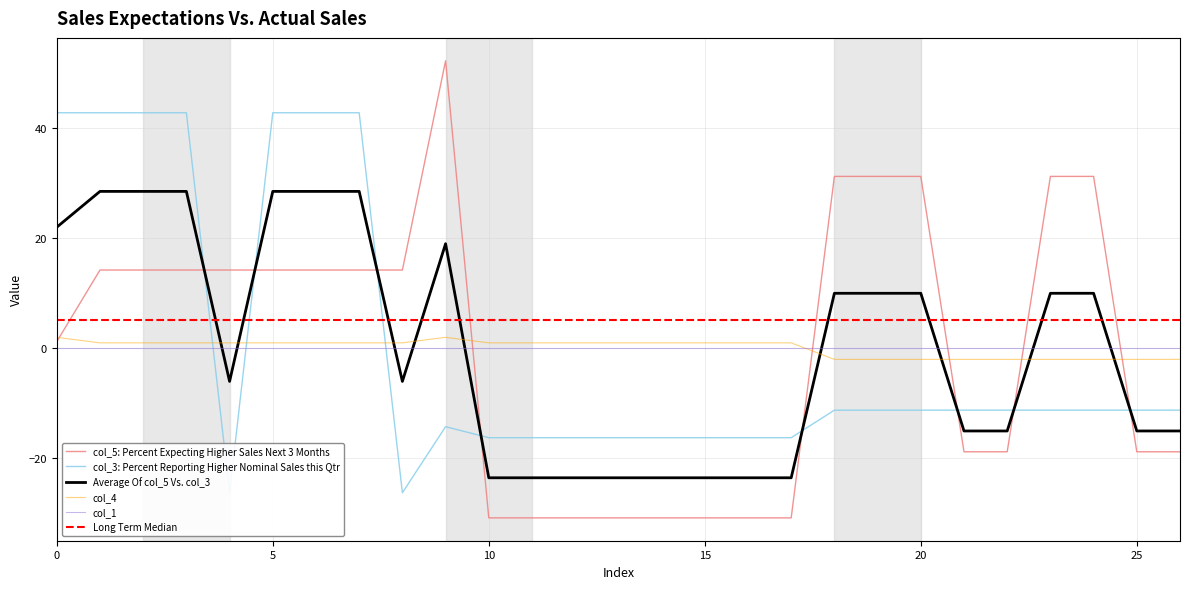

Is it true that col_5 equals -18.9 at 11?

False